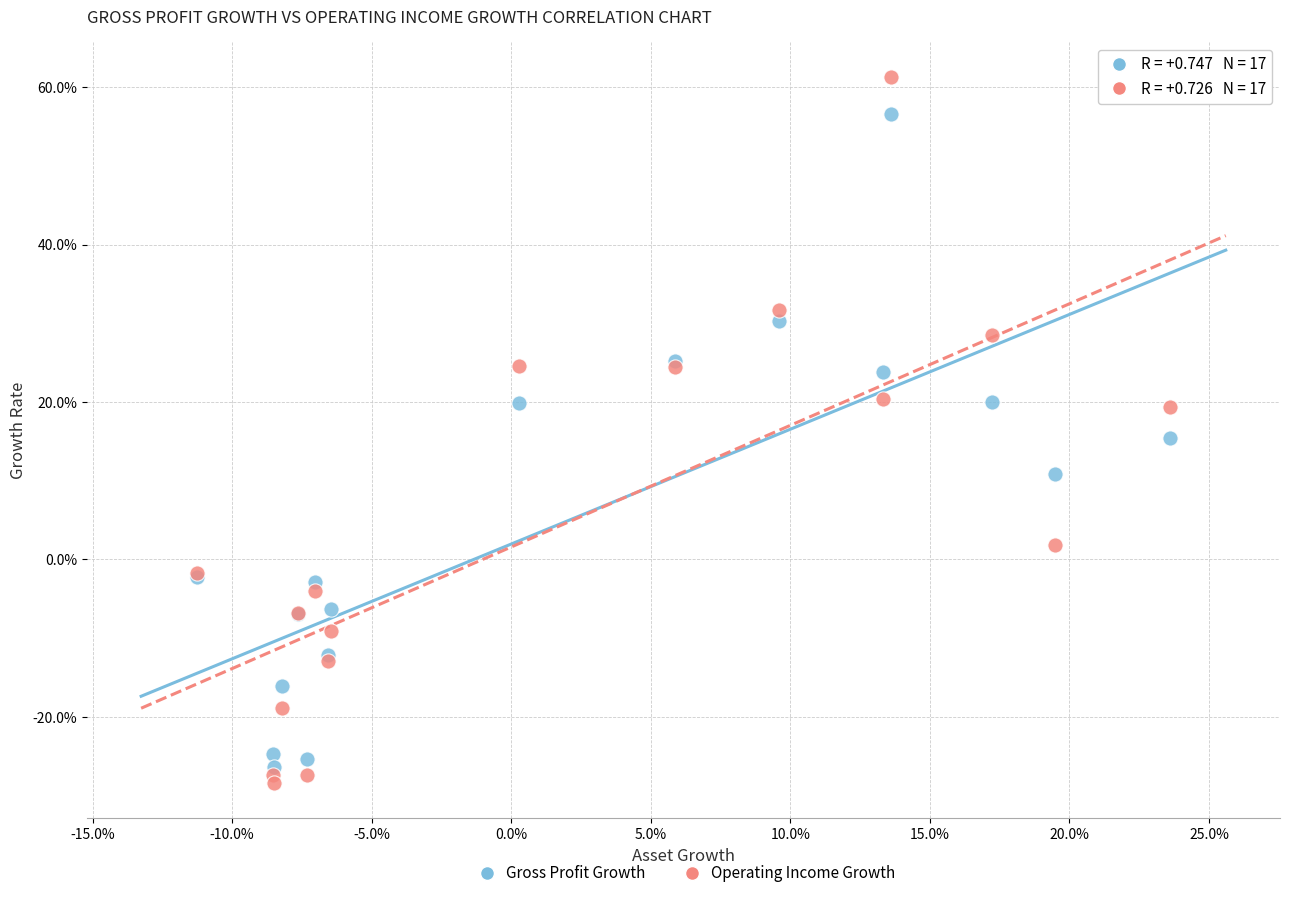

What are all the series names shown in the legend?

Gross Profit Growth, Operating Income Growth